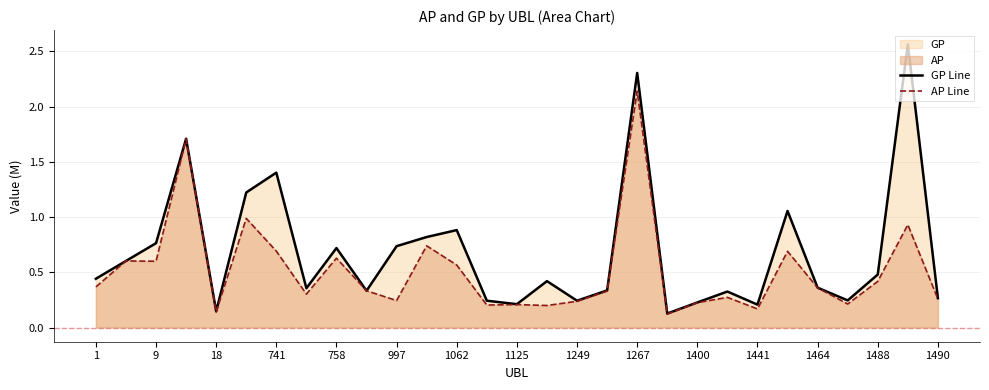

Reading right to left, transcribe all the data shown in this chart.

GP Line: 265844	2563641	479591	245681	360788	1055235	207464	325796	227182	126895	2303915	336005	242776	420121	211523	242913	881908	819252	736483	333045	719575	355893	1402043	1222254	147083	1708931	763525	602713	441789
AP Line: 258384	930481	417701	212919	359538	689966	168384	273045	225630	122344	2140301	330096	237764	199531	207932	203670	565779	739775	244122	333045	627881	302721	691489	988046	140579	1704891	600036	602713	367882